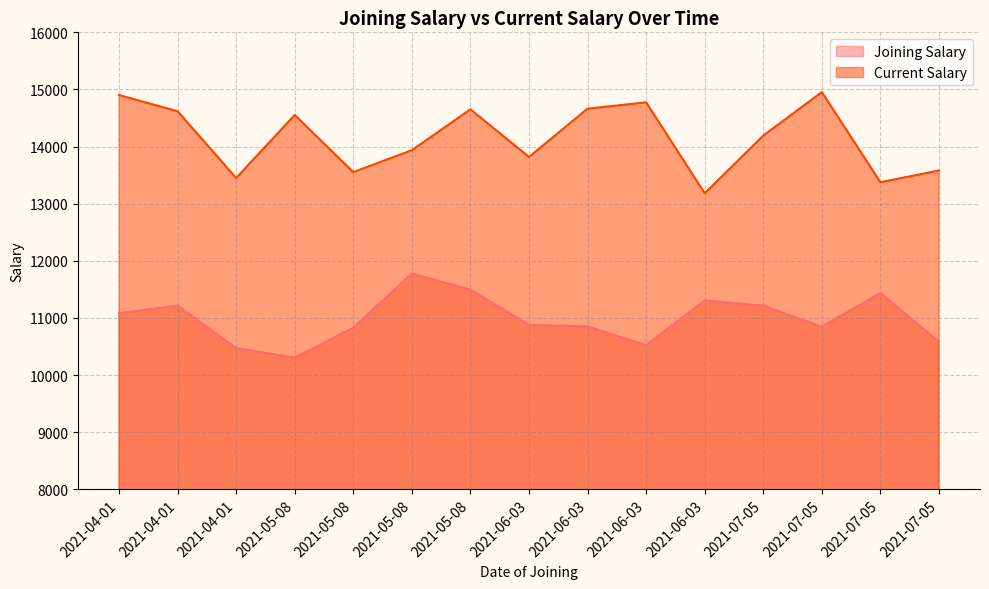

What is the difference between the maximum and second lowest values in the Joining Salary series?

1305